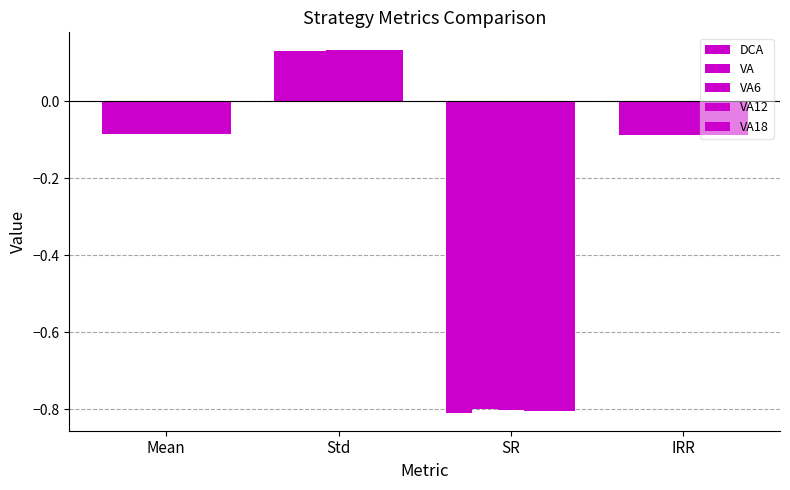

Reading left to right, list all the values displayed in this chart.

DCA: -0.1	0.1	-0.8	-0.1
VA: -0.1	0.1	-0.8	-0.1
VA6: -0.1	0.1	-0.8	-0.1
VA12: -0.1	0.1	-0.8	-0.1
VA18: -0.1	0.1	-0.8	-0.1